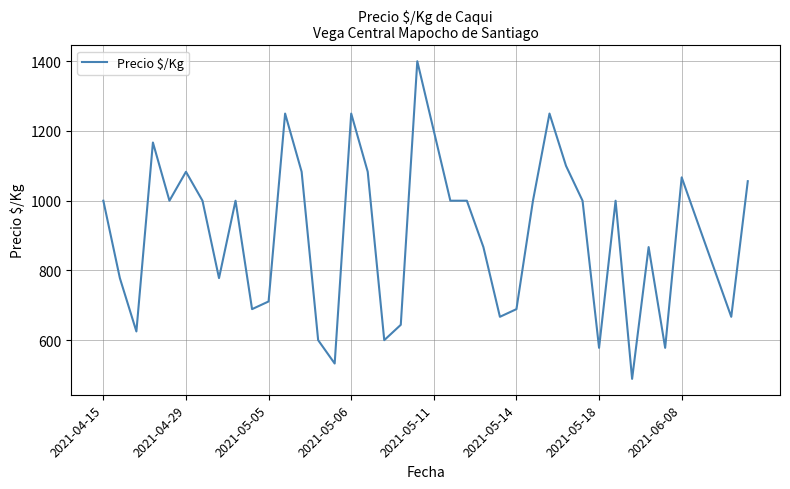

How many lines are shown in the chart?

1